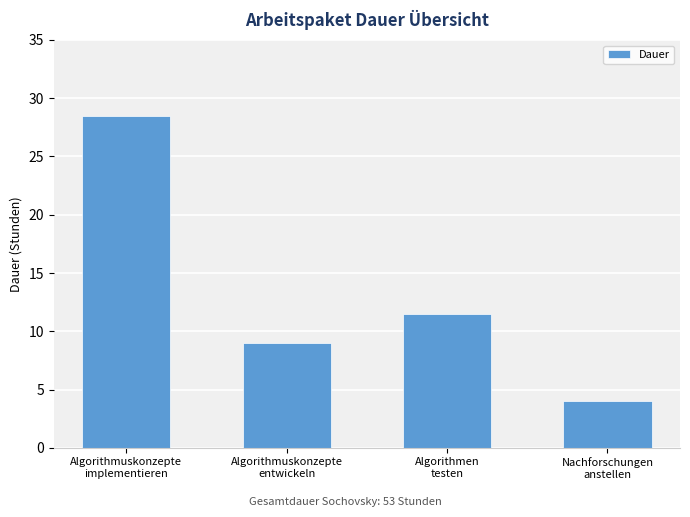

Rank the categories by value from highest to lowest.

Algorithmuskonzepte
implementieren, Algorithmen
testen, Algorithmuskonzepte
entwickeln, Nachforschungen
anstellen